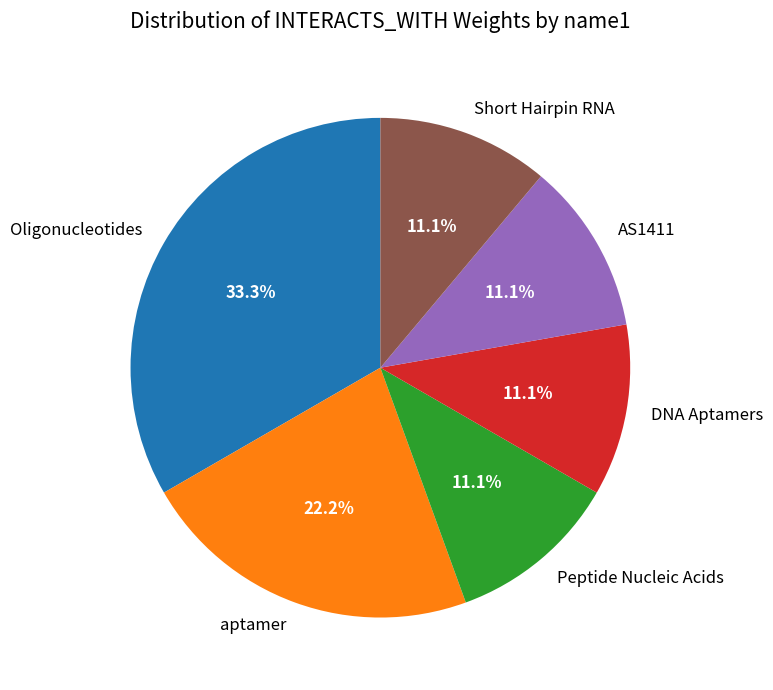

Is there a majority slice in this chart?

No